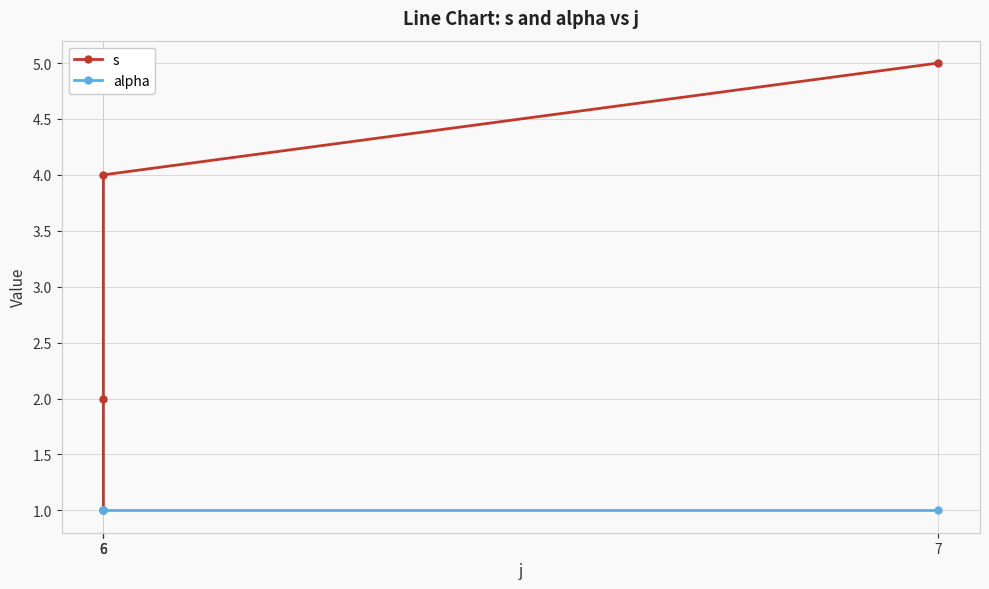

The s series shows 2 at 6. True or false?

True